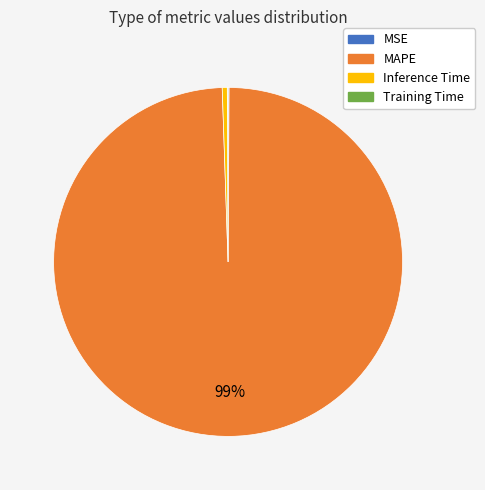

Which category has the biggest portion of the pie?

MAPE